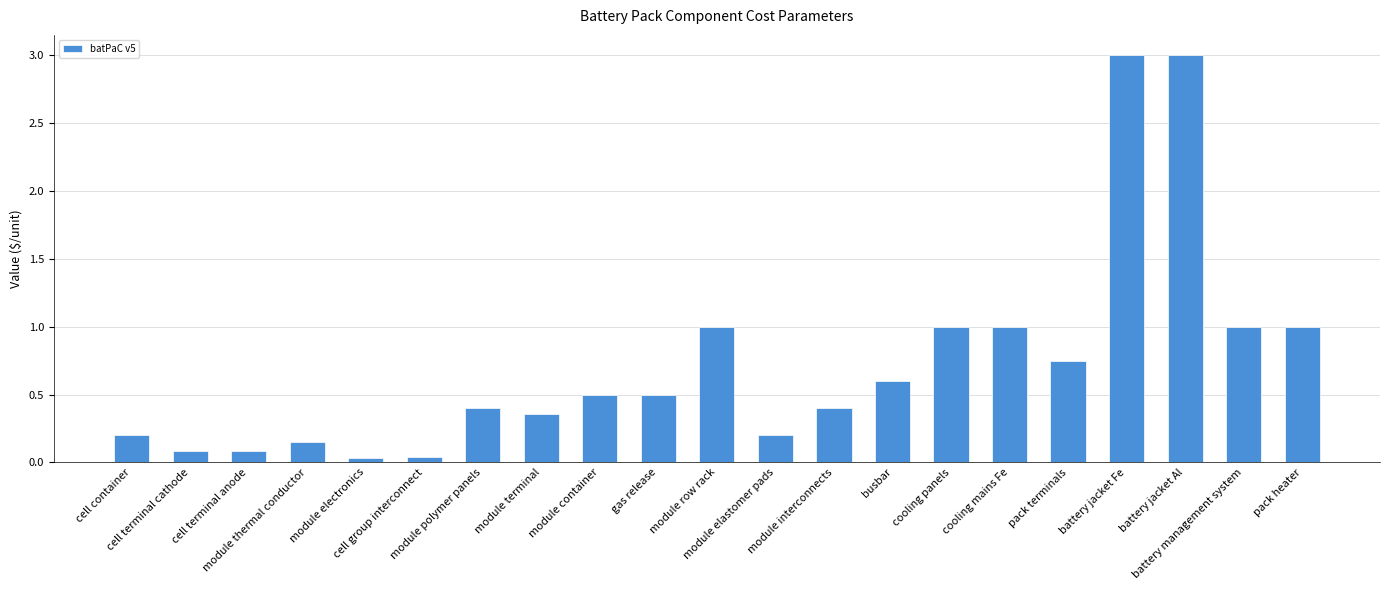

What is the difference between the second highest and second lowest values?

3.0